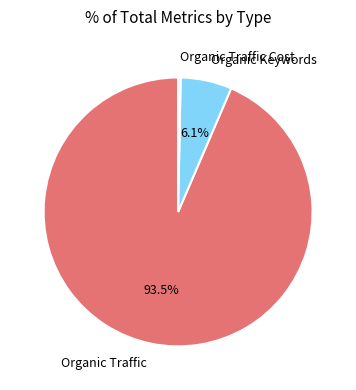

To the nearest percent, what is the difference between the Organic Traffic Cost and Organic Keywords slice percentages?

6%